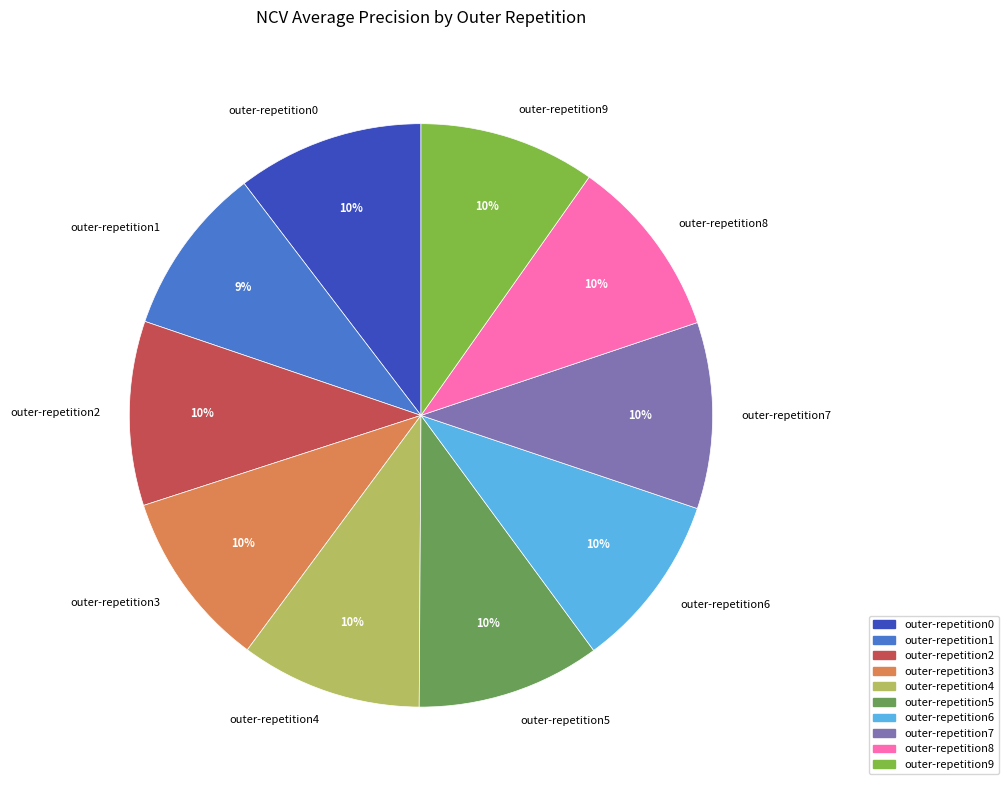

Is outer-repetition7 the majority of the pie?

No